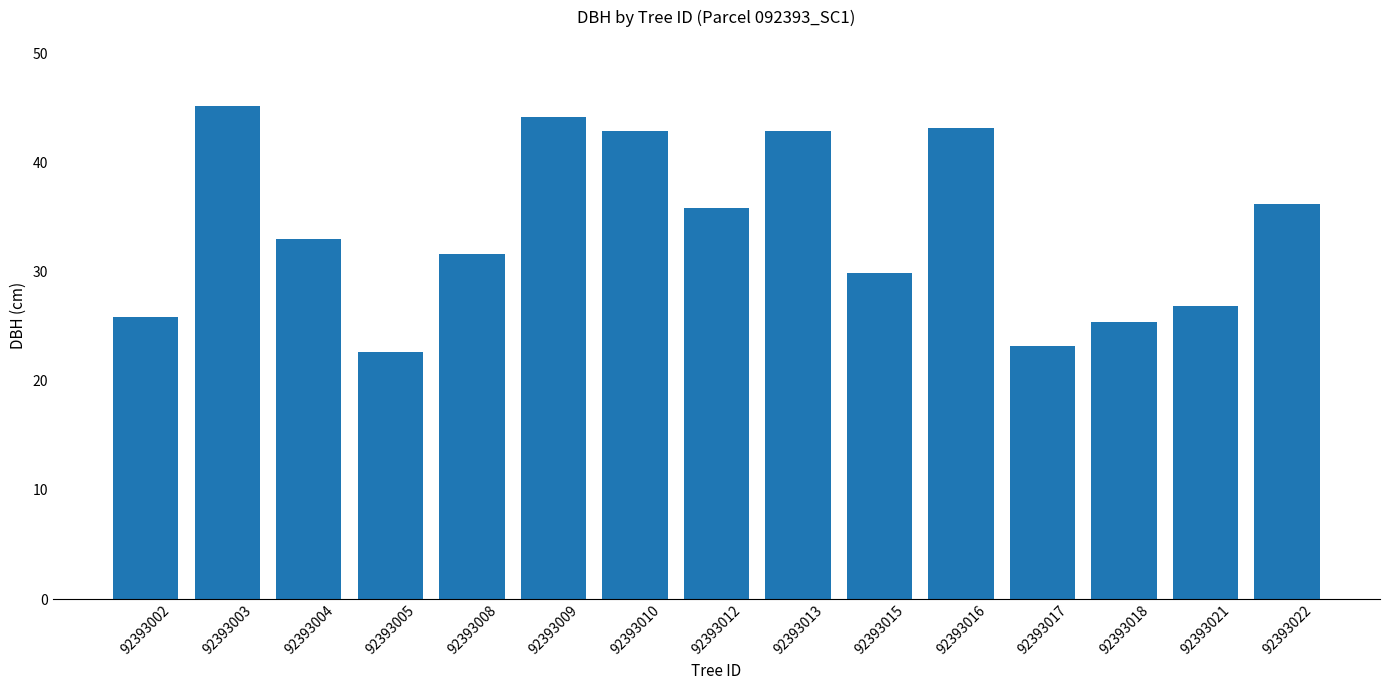

What is the average value?

33.9